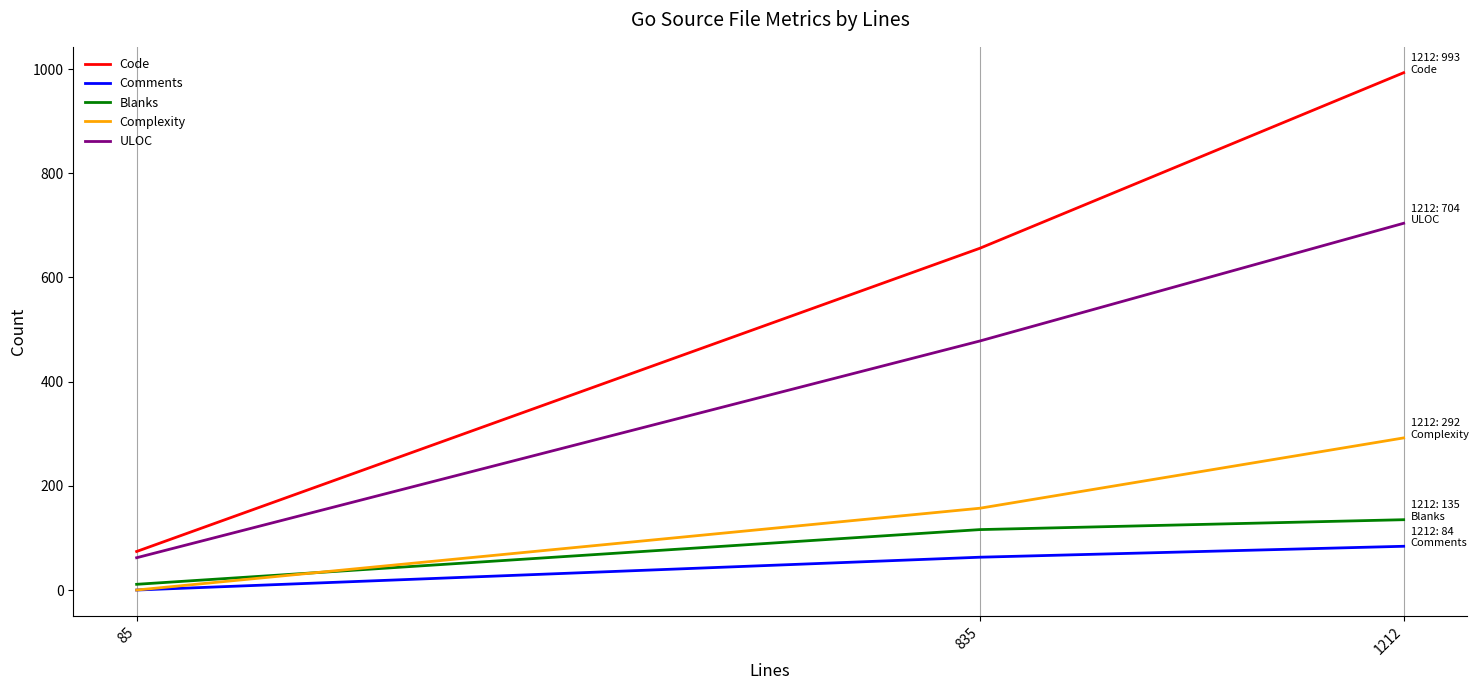

At which label does Blanks reach its minimum?

85